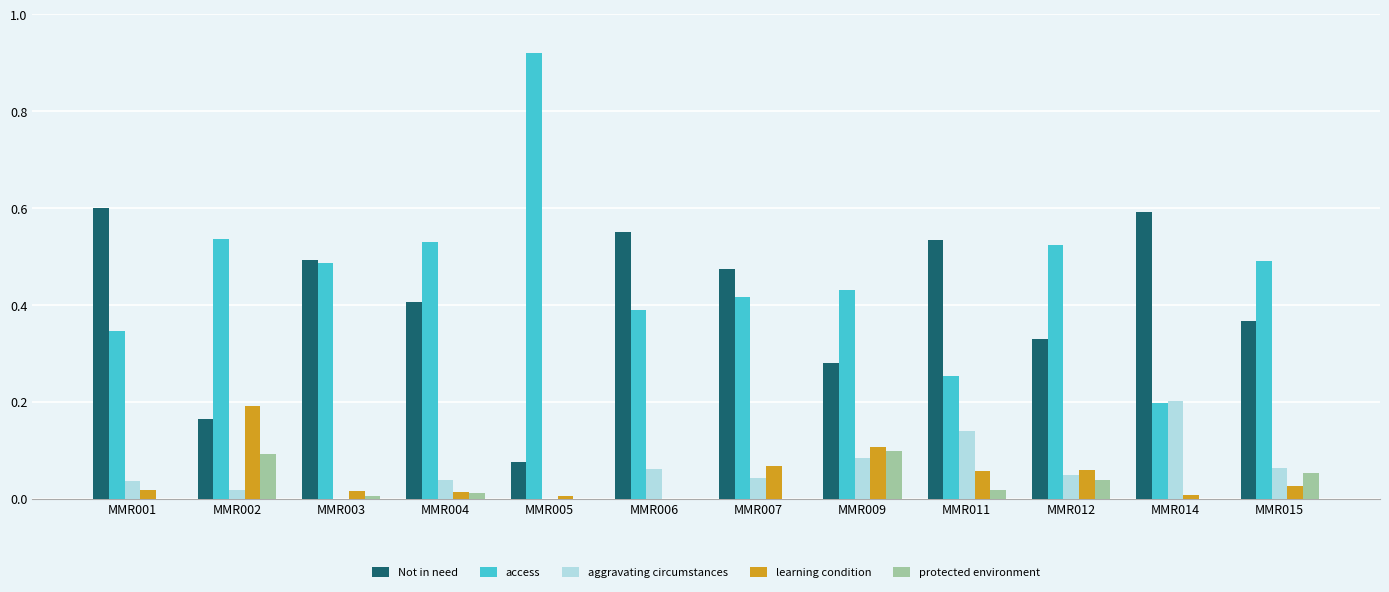

Is the value of Not in need at MMR001 greater than the value of access at MMR011?

Yes